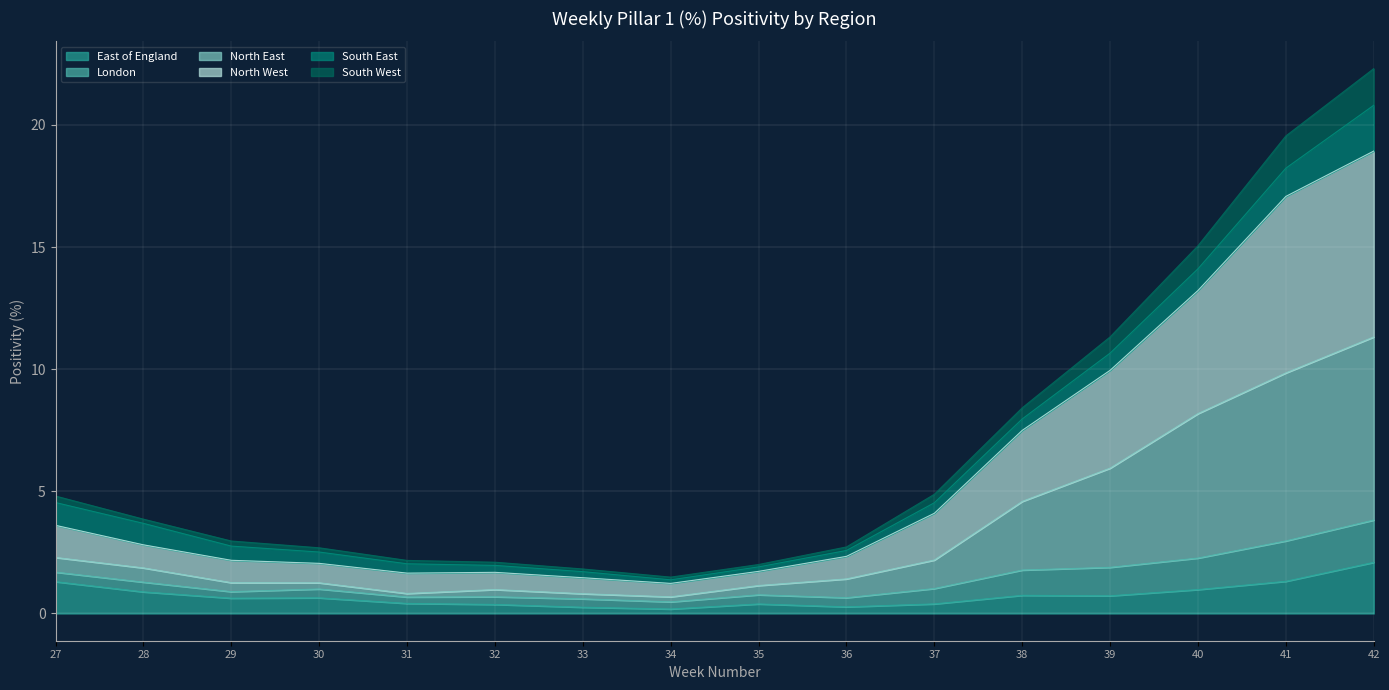

Which series changed the most between 35 and 37?

North West